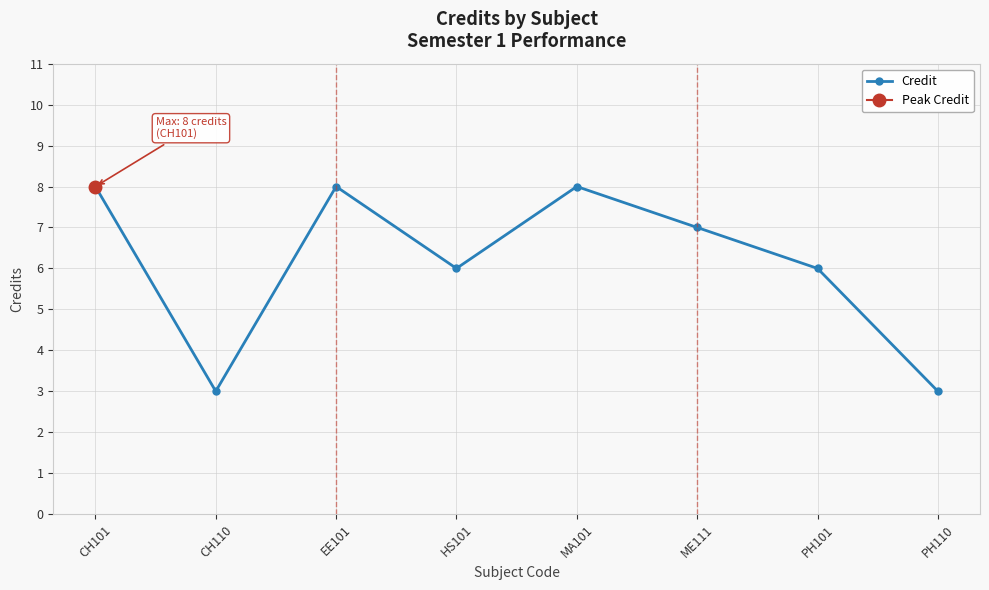

Rank the categories by value from highest to lowest.

CH101, EE101, MA101, ME111, HS101, PH101, CH110, PH110